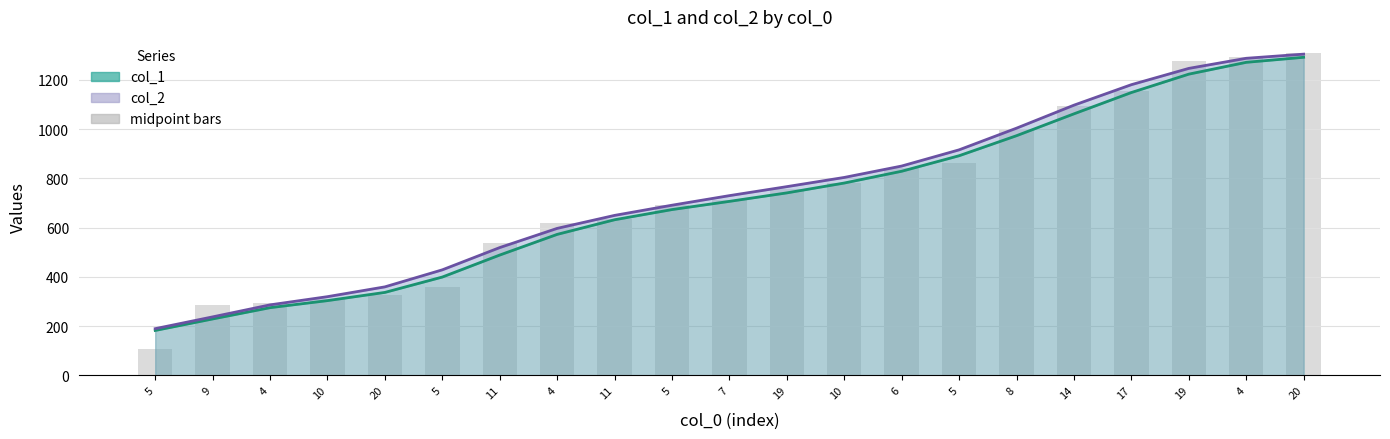

List the series in order of their peak value, lowest first.

col_1, col_2, midpoint bars